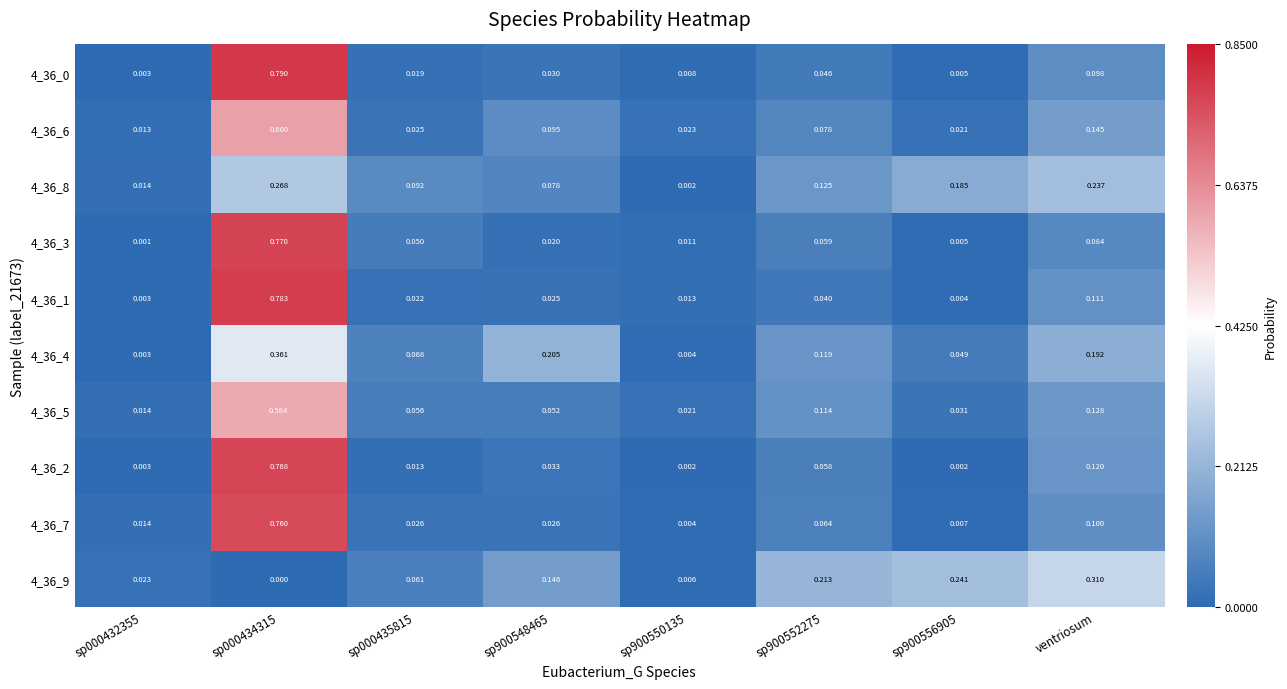

Is the value of 4_36_3 at sp900550135 greater than the value of 4_36_5 at ventriosum?

No